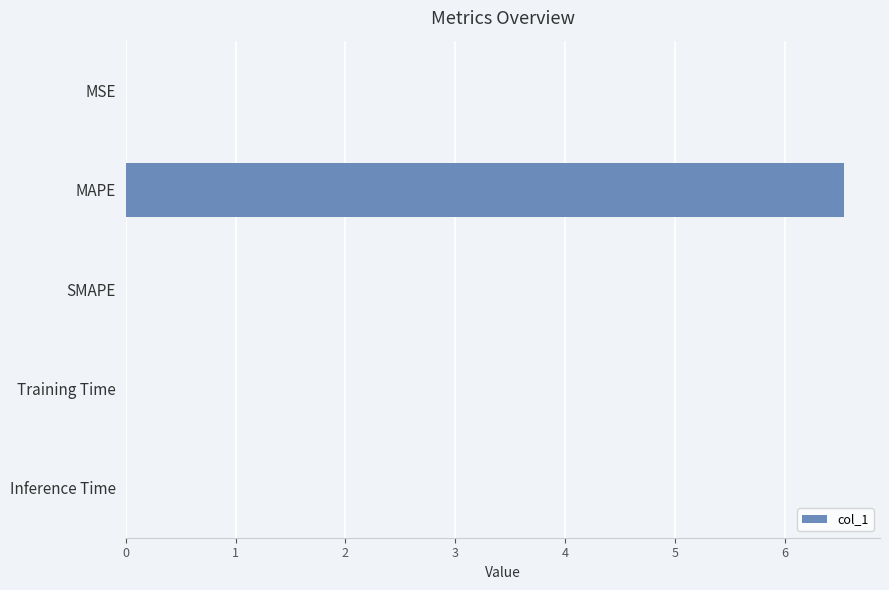

Is it true that the value at SMAPE is 0.0?

True